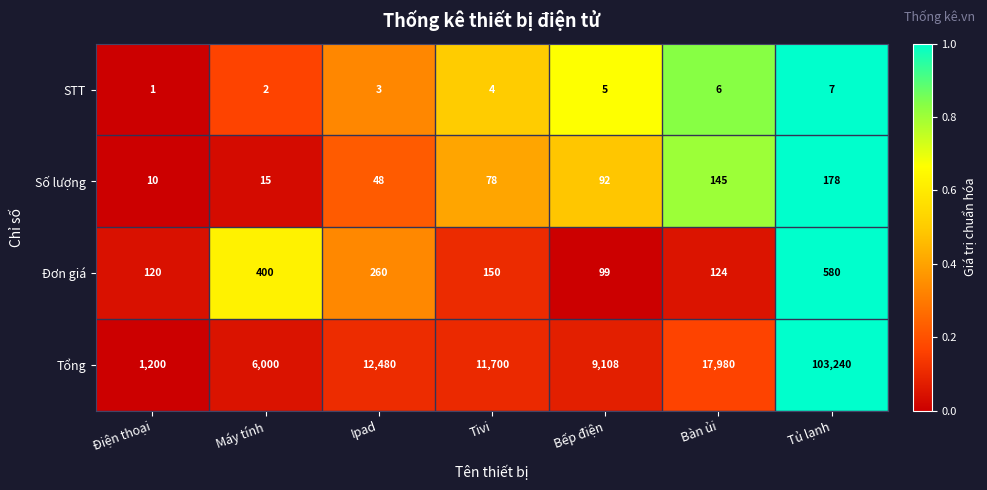

Reading left to right, transcribe all the data shown in this chart.

STT: Điện thoại=1	Máy tính=2	Ipad=3	Tivi=4	Bếp điện=5	Bàn ủi=6	Tủ lạnh=7
Số lượng: Điện thoại=10	Máy tính=15	Ipad=48	Tivi=78	Bếp điện=92	Bàn ủi=145	Tủ lạnh=178
Đơn giá: Điện thoại=120	Máy tính=400	Ipad=260	Tivi=150	Bếp điện=99	Bàn ủi=124	Tủ lạnh=580
Tổng: Điện thoại=1200	Máy tính=6000	Ipad=12480	Tivi=11700	Bếp điện=9108	Bàn ủi=17980	Tủ lạnh=103240